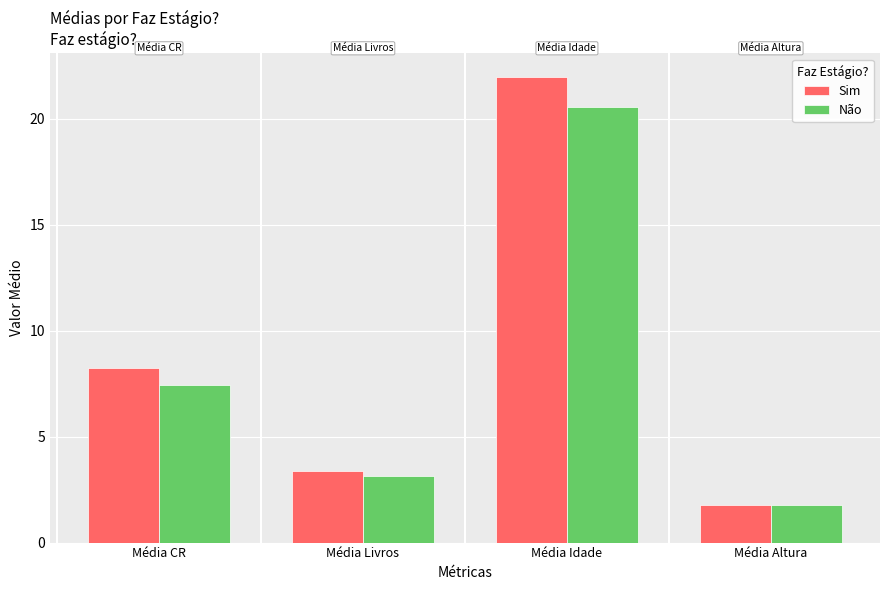

At which category is the sum across all series the highest?

Média Idade